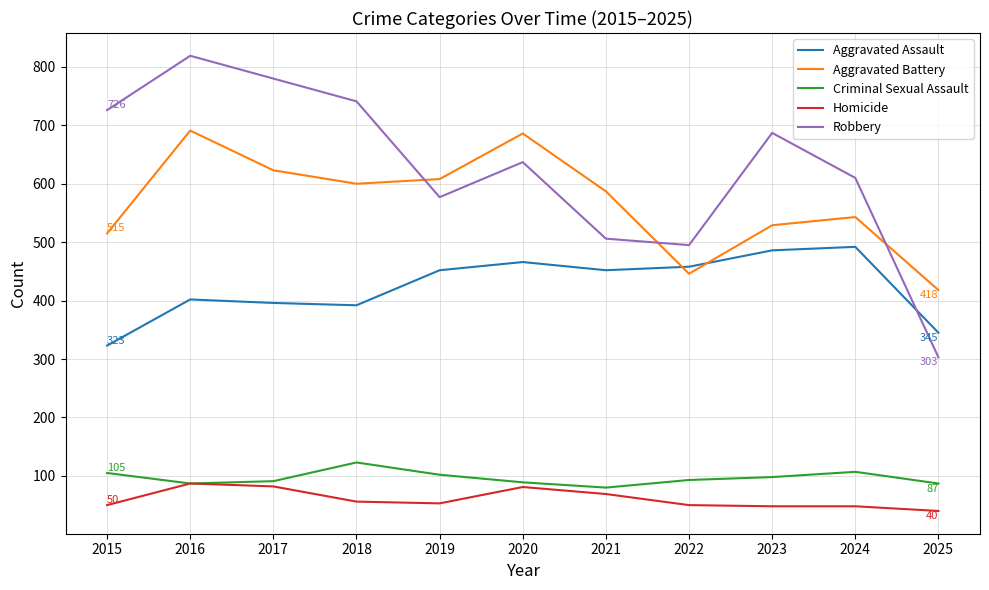

What is the maximum value for Robbery?

819